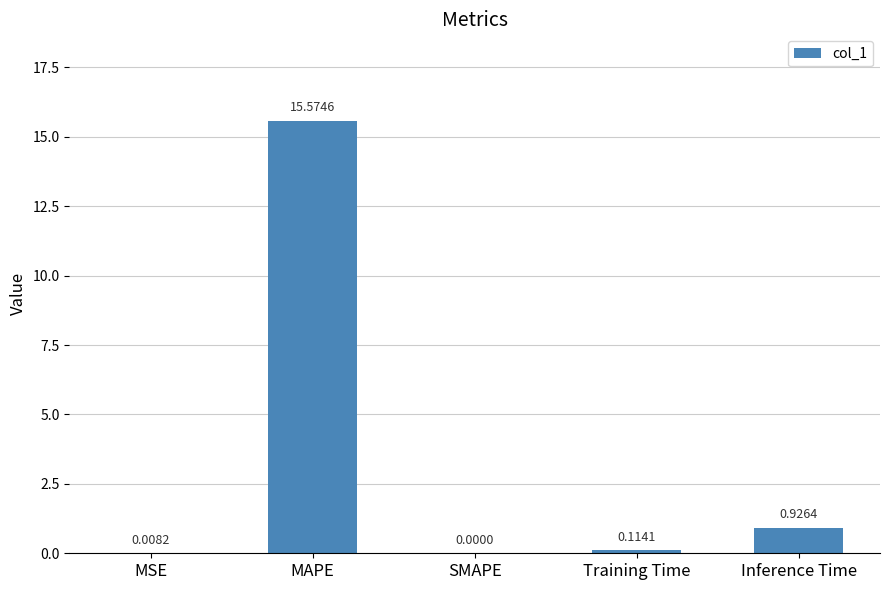

What is the sum of the values at MSE and MAPE?

15.6